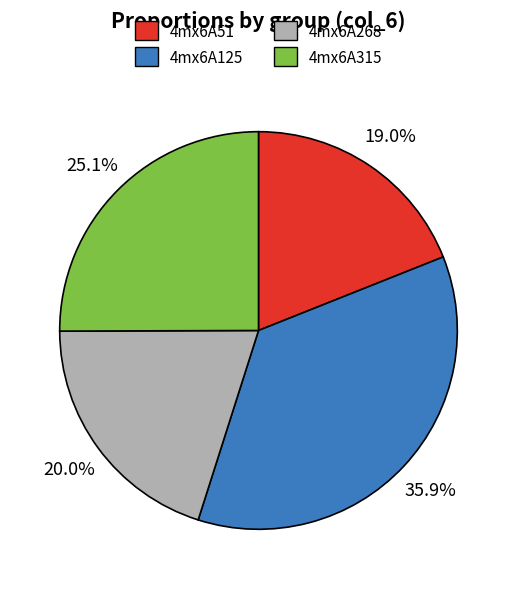

True or false: 4mx6A125 accounts for 36% of the total.

True